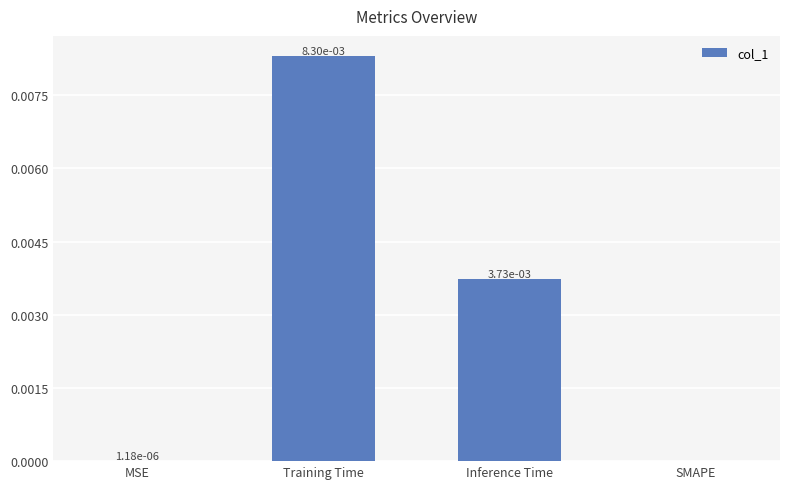

True or false: the data shows 0.0 at Training Time.

True